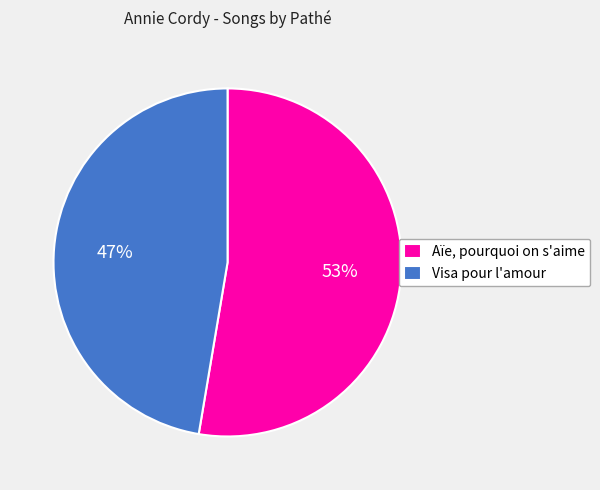

How many segments does this pie chart have?

2